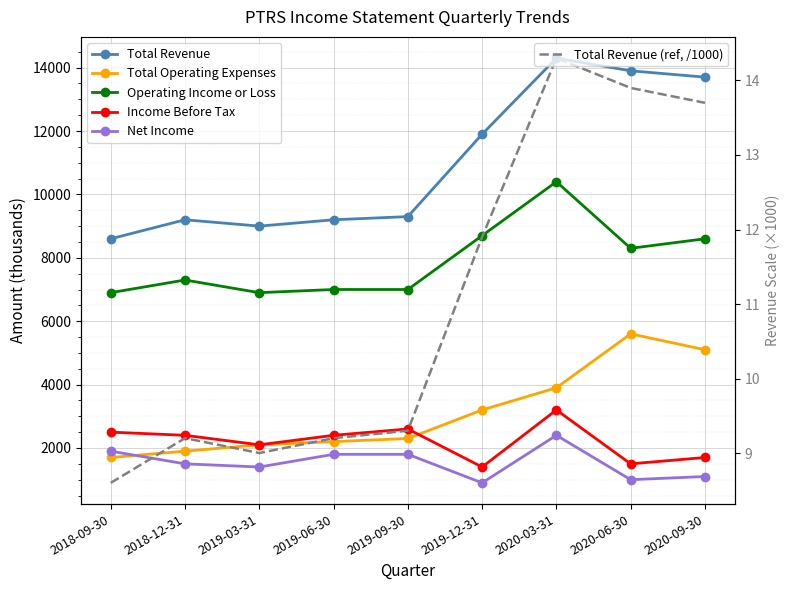

At which category does Total Revenue reach its first local peak?

2018-12-31